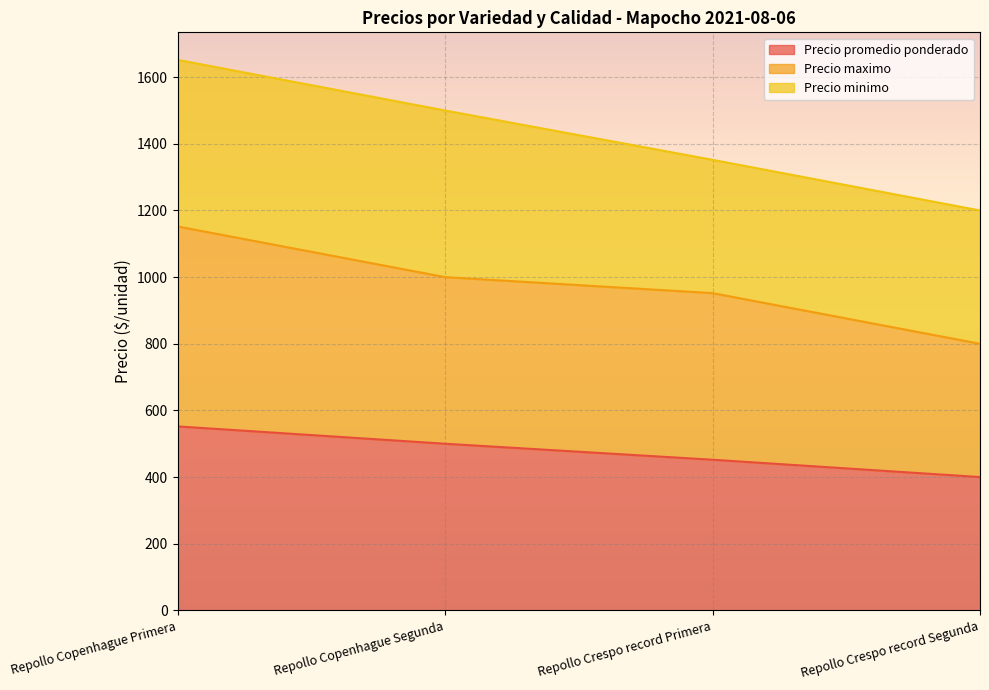

How many lines are shown in the chart?

3